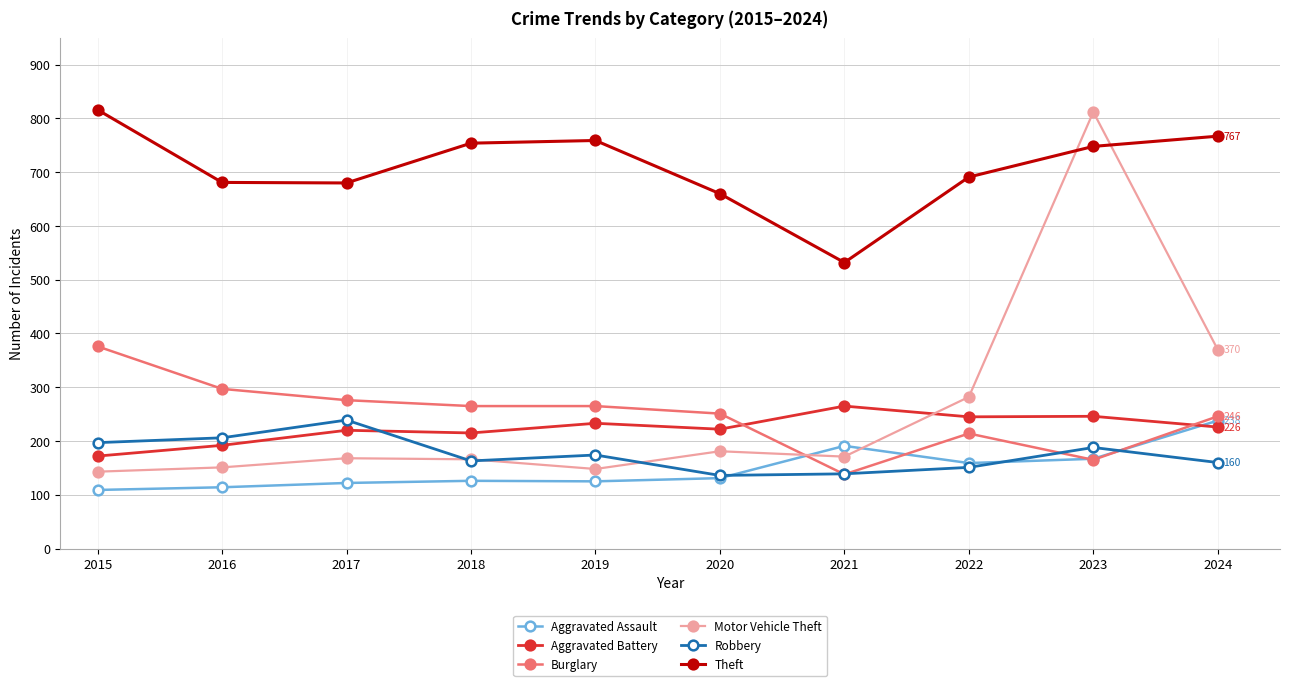

How many intersections are there between Aggravated Battery and Motor Vehicle Theft?

1